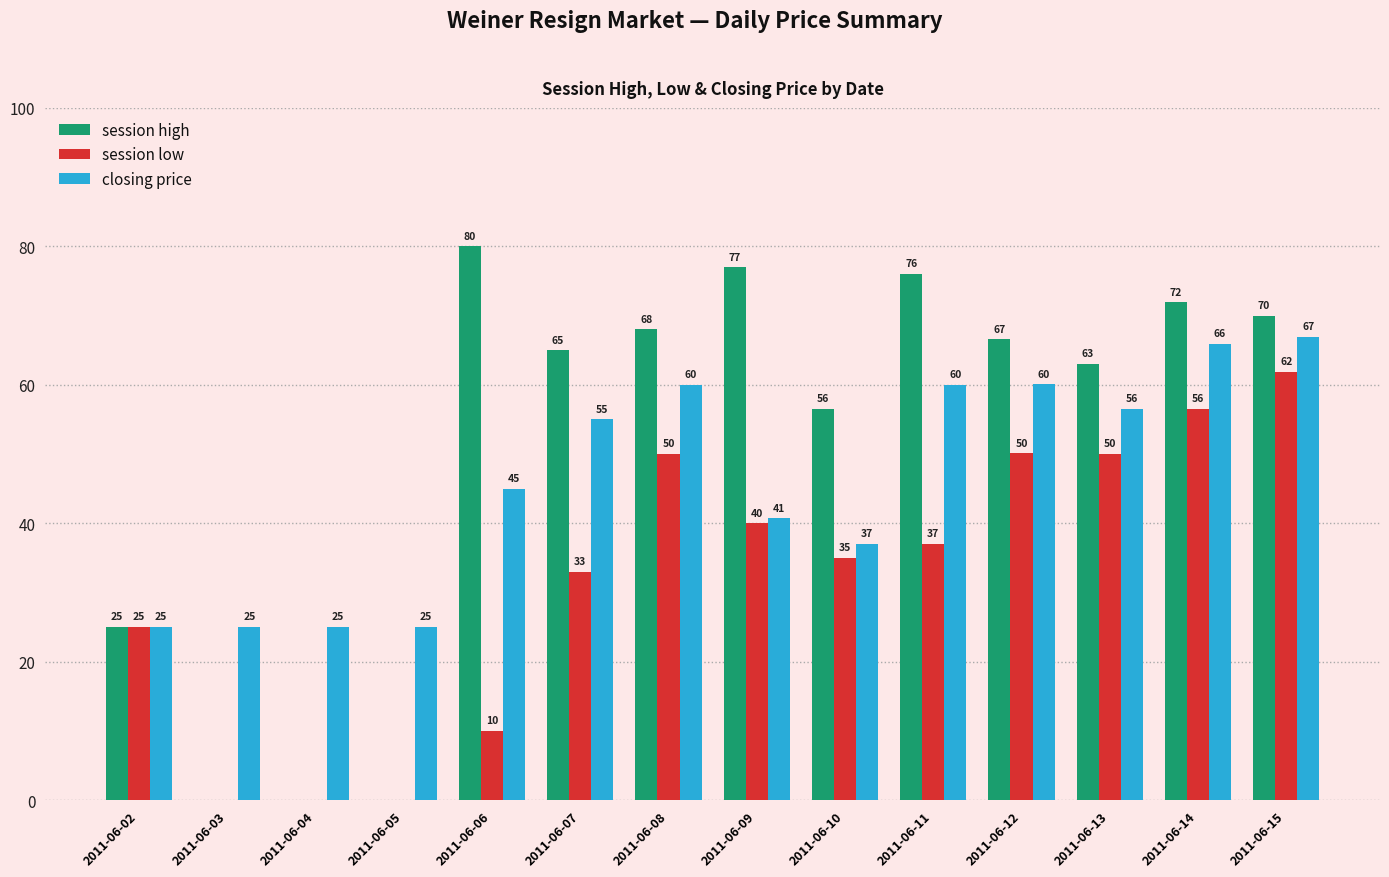

Between 2011-06-04 and 2011-06-12, which series saw the biggest shift?

session high